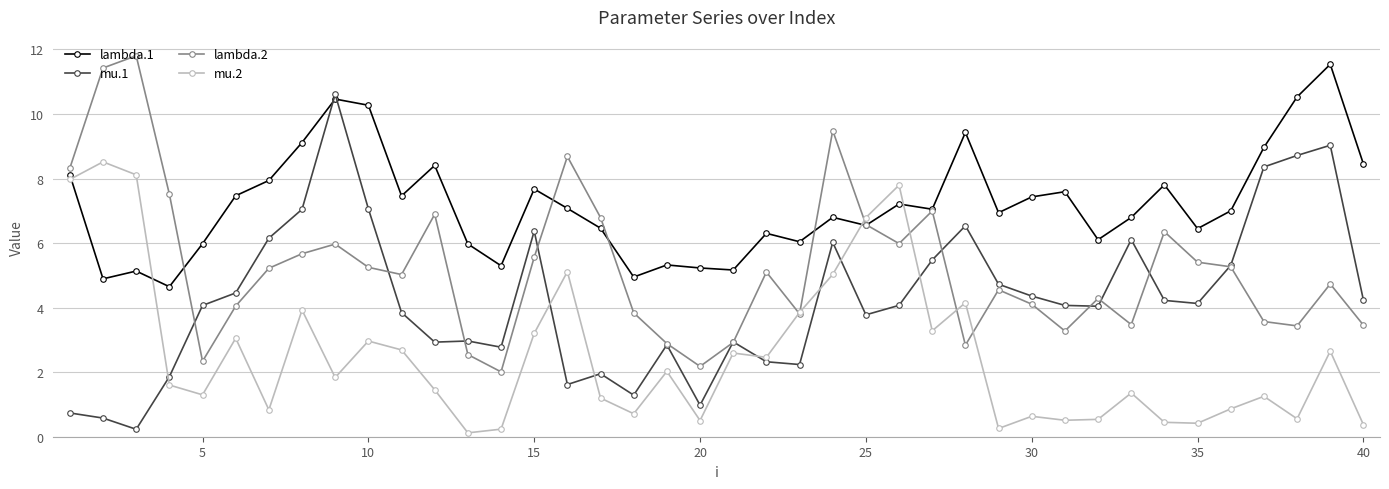

What is the maximum value for mu.1?

10.6